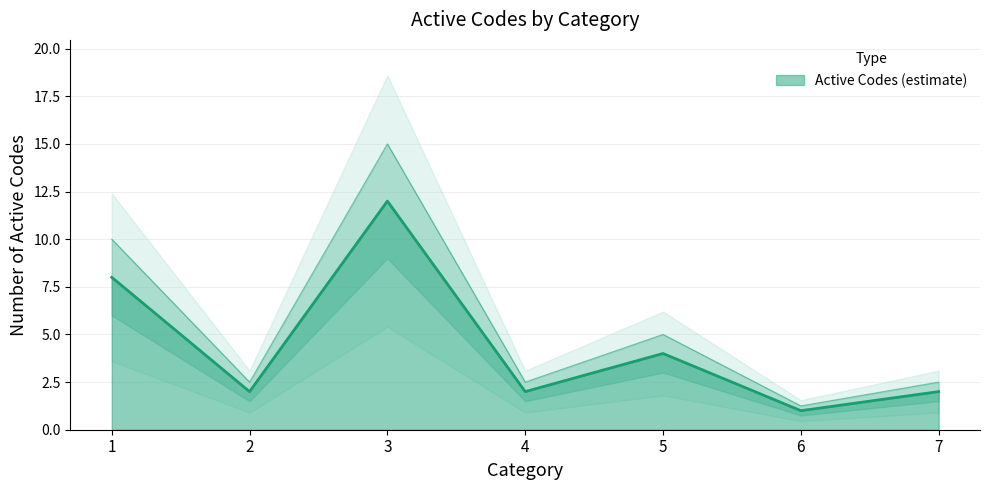

Rank the categories by value from highest to lowest.

3, 1, 5, 2, 4, 7, 6